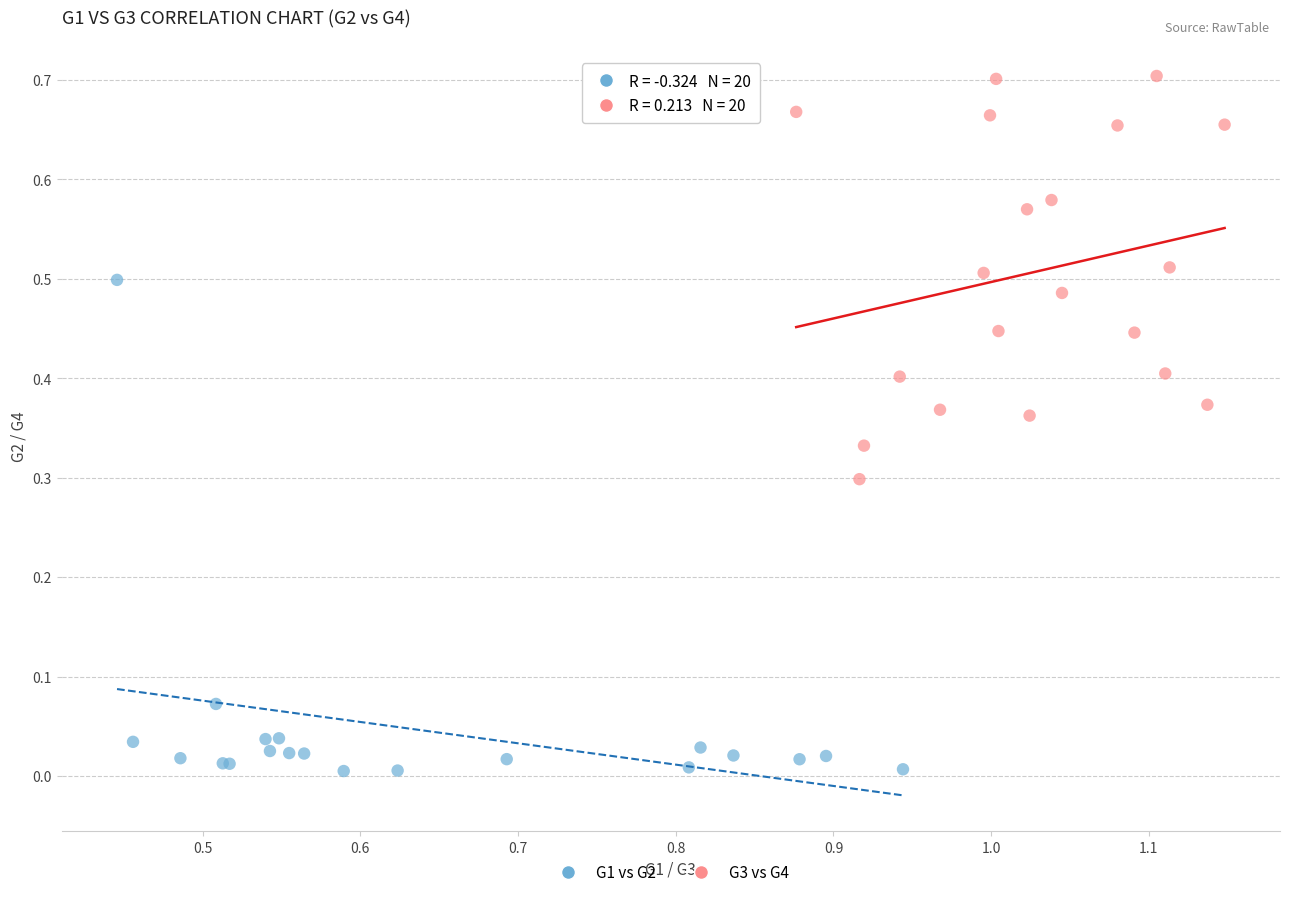

Which series reaches the minimum Y coordinate?

G1 vs G2